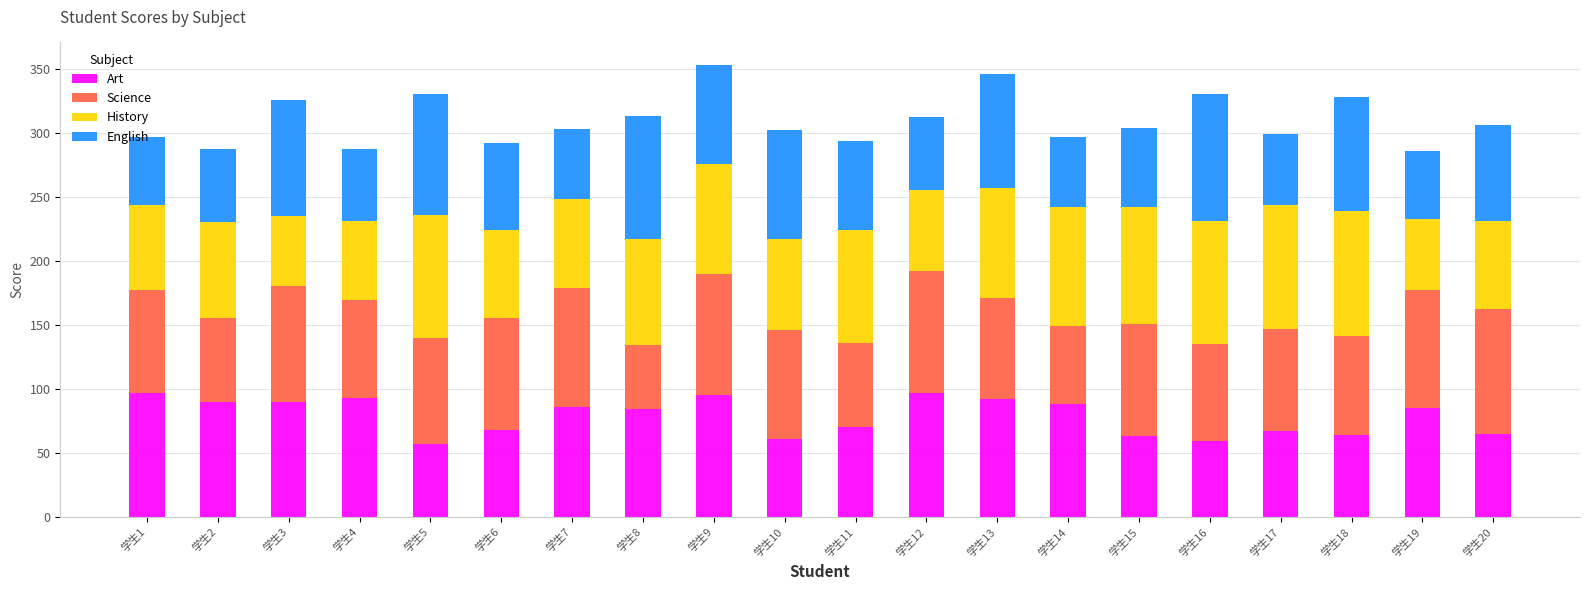

What is the total value across all series at 学生10?

302